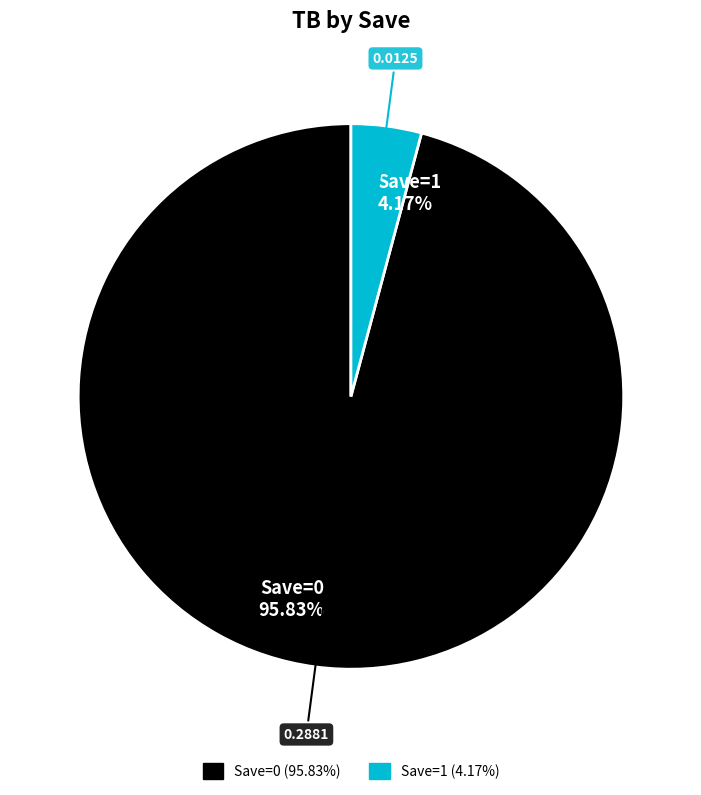

To the nearest percent, what is the average slice percentage?

50%